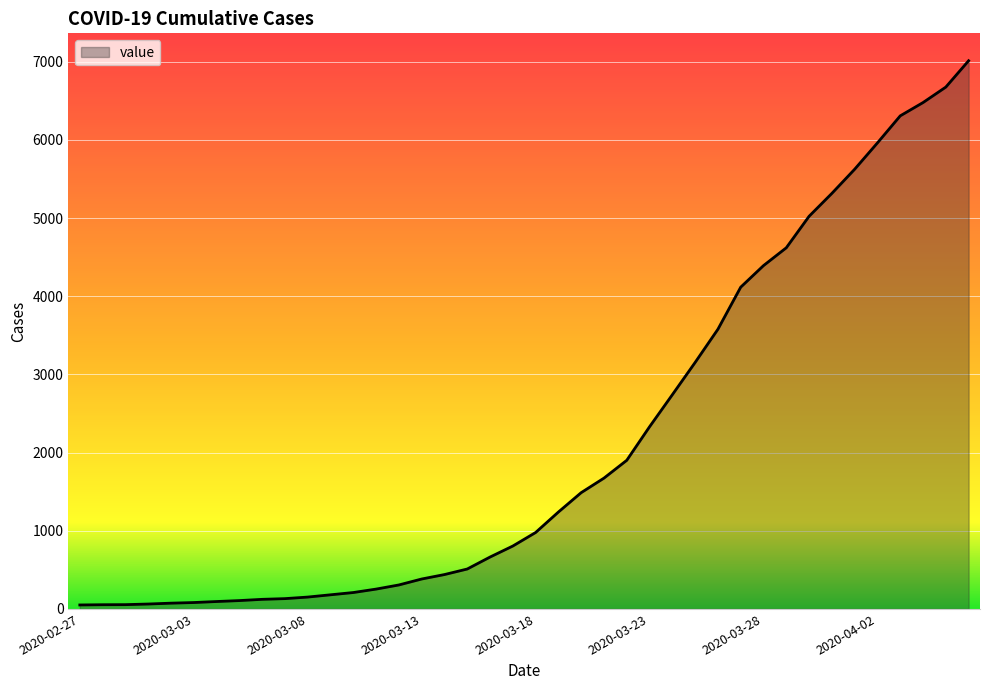

What is the difference between the maximum and minimum values?

6963